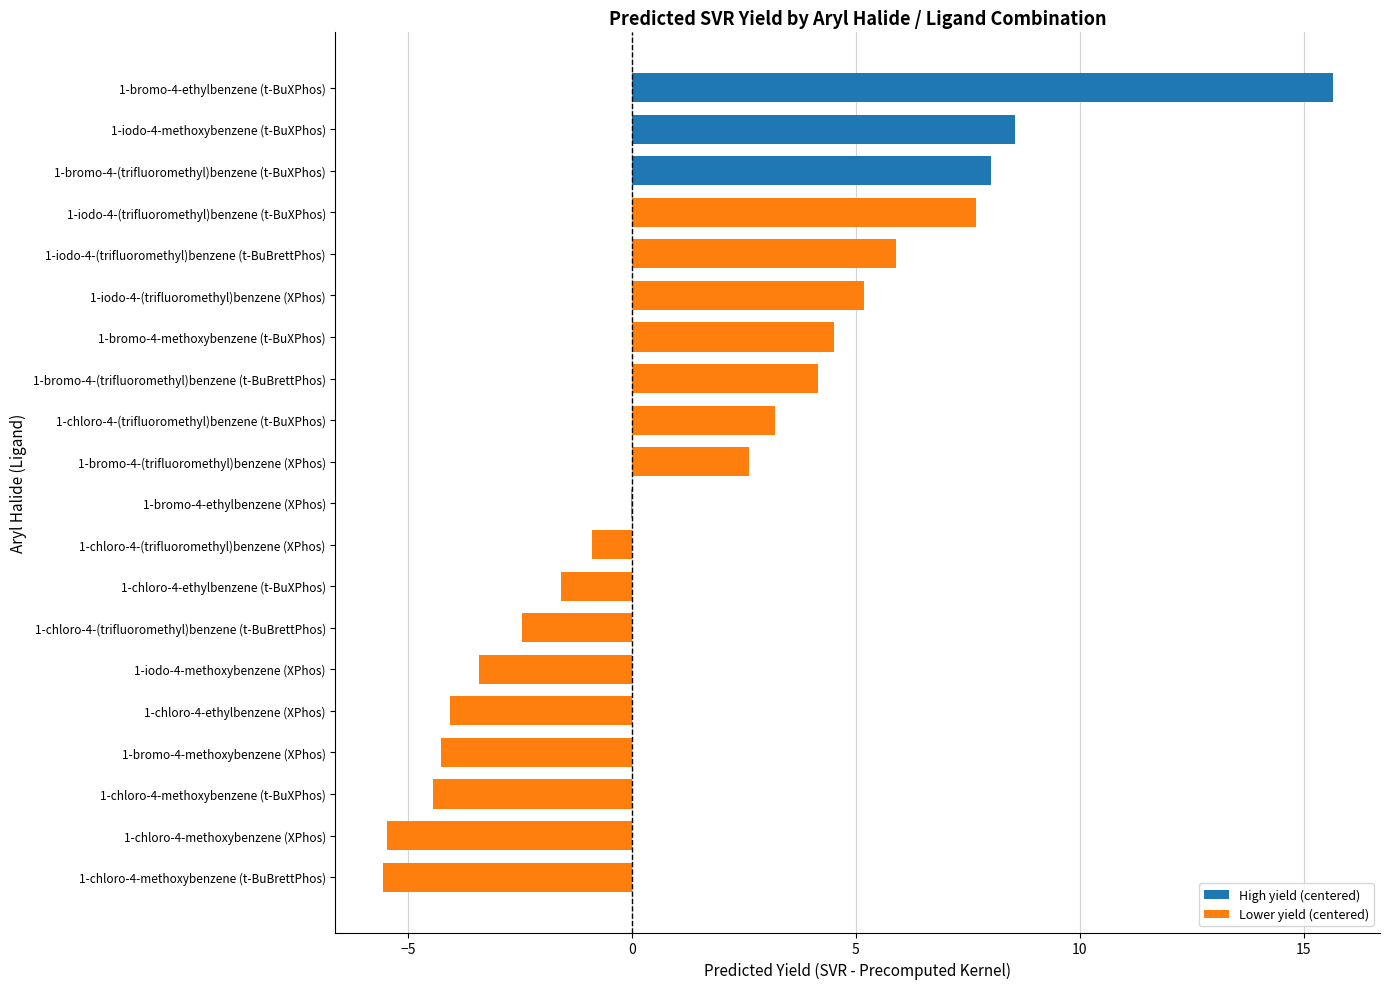

The value at 1-chloro-4-(trifluoromethyl)benzene (t-BuXPhos) is 3.2. True or false?

True